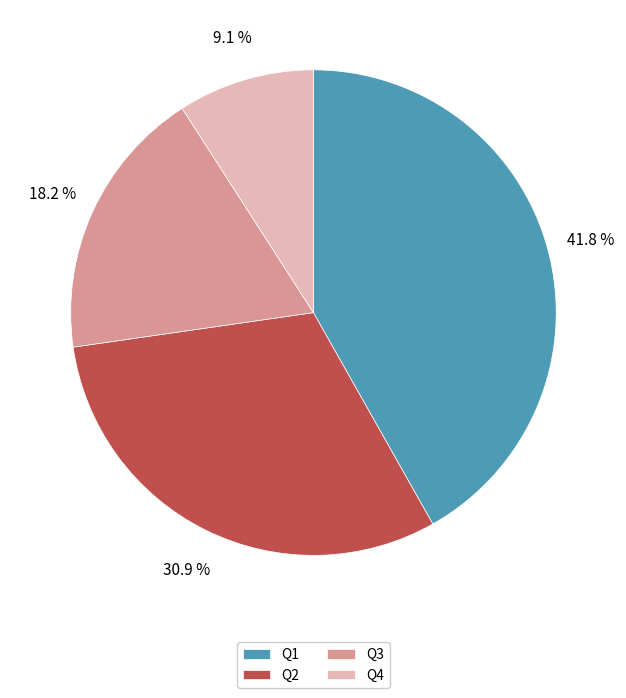

Which has a higher value, Q1 or Q4?

Q1